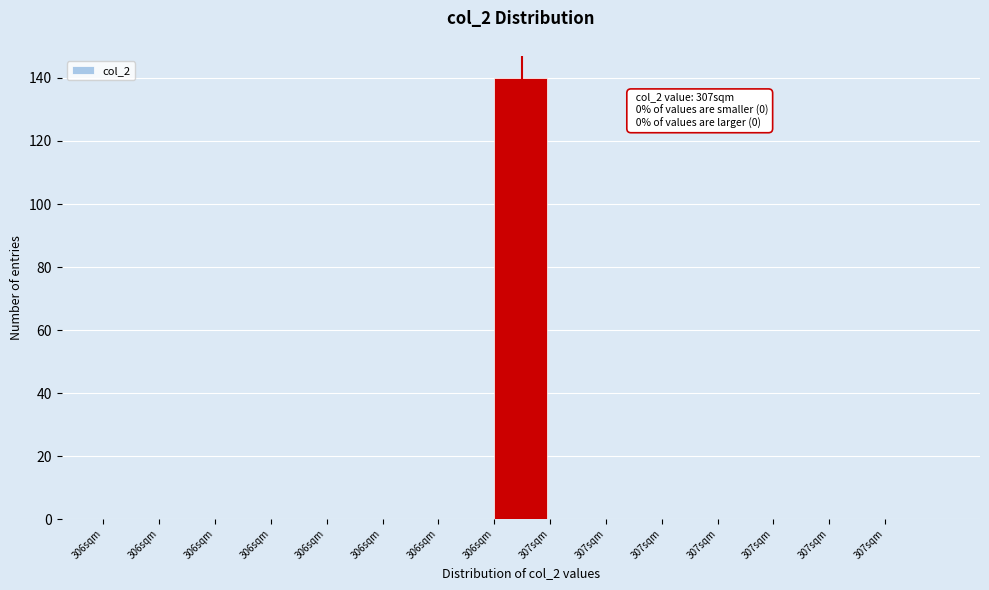

Are the bars horizontal?

No